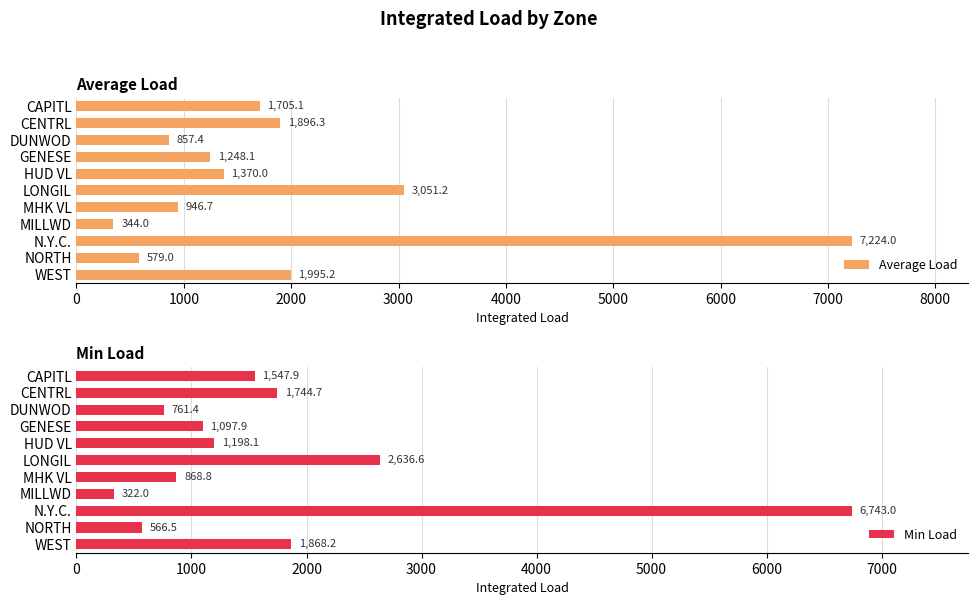

How many bars are there in each group?

2